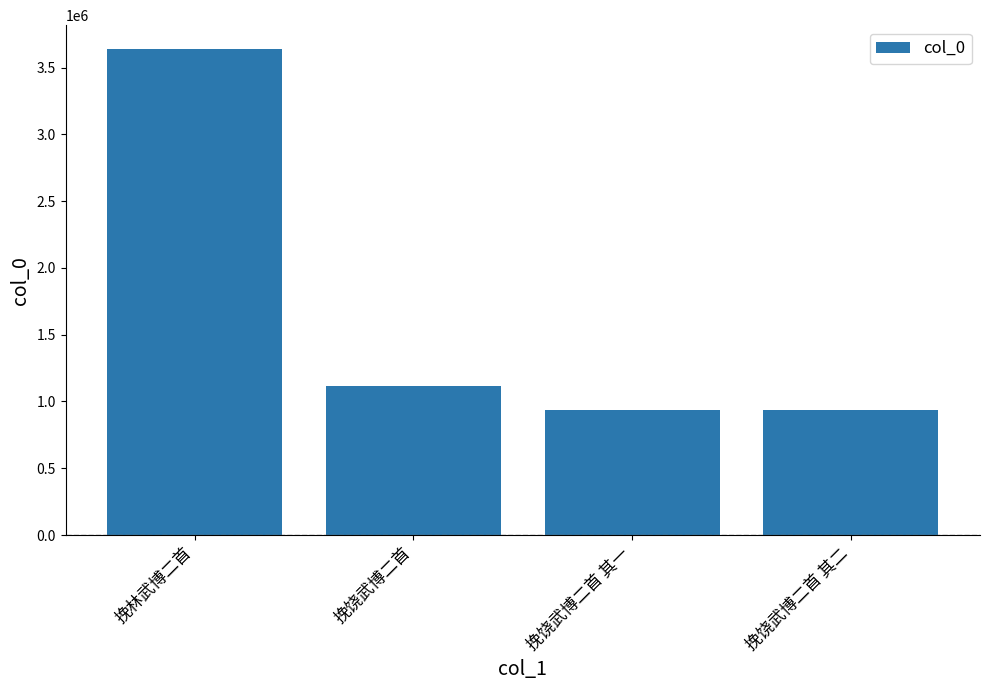

Are the bars horizontal?

No